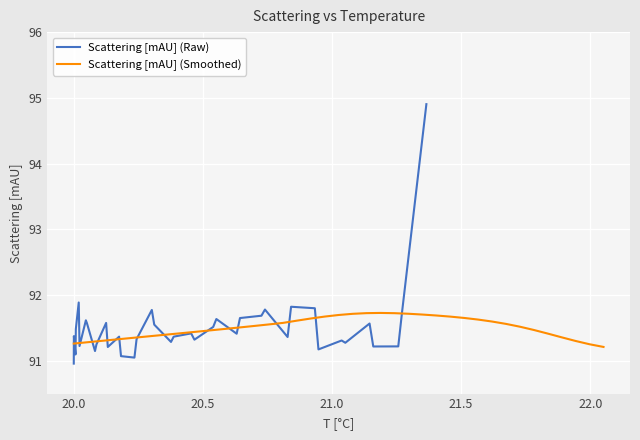

Which series ends up on top after the final intersection of Scattering [mAU] (Smoothed) and Scattering [mAU] (Raw)?

Scattering [mAU] (Raw)